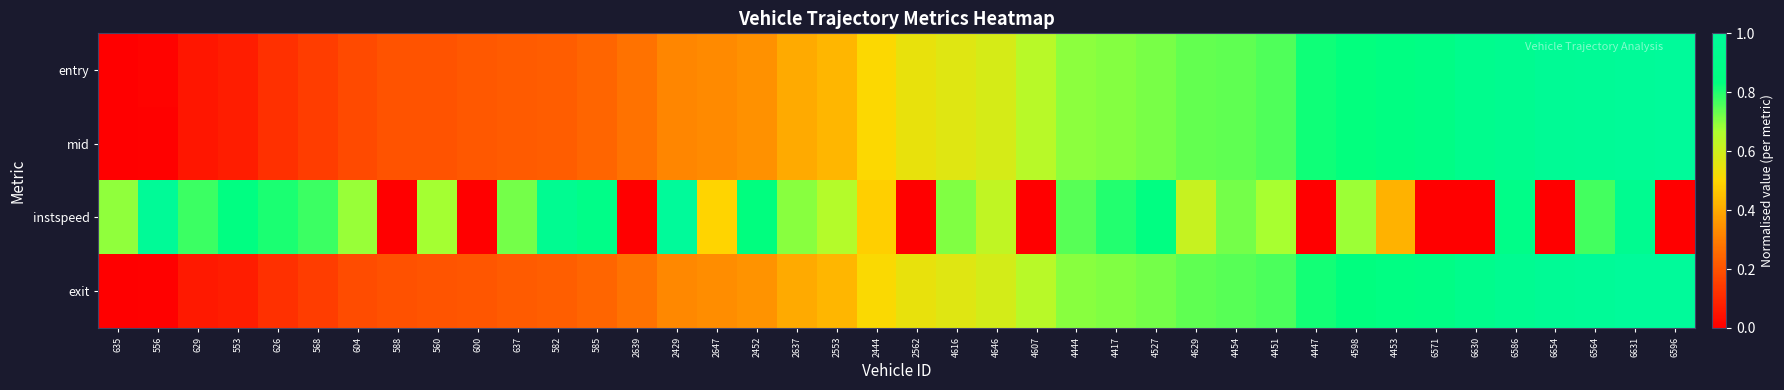

At 4454, list the series in order from smallest to largest.

instspeed, entry, mid, exit